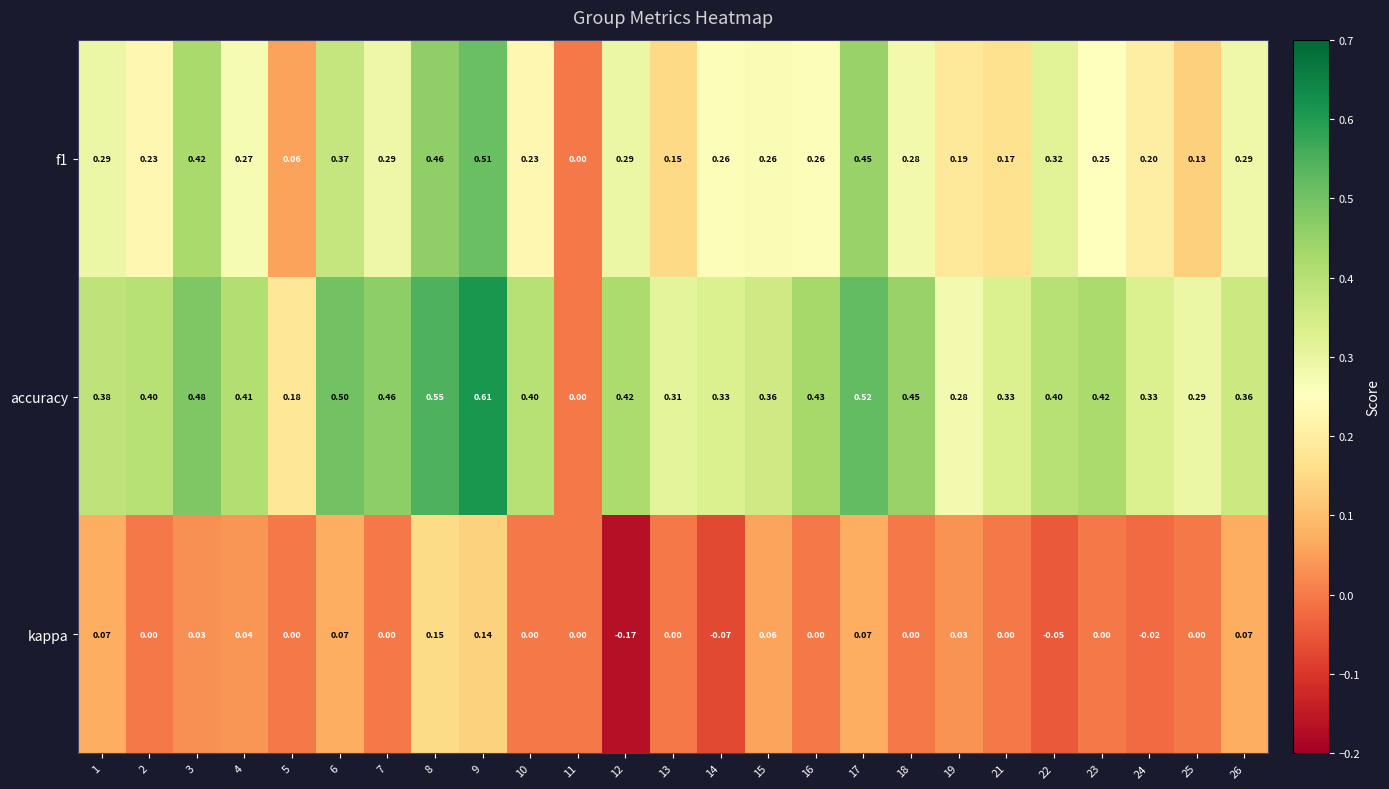

Is the value of f1 at 14 greater than the value of accuracy at 14?

No